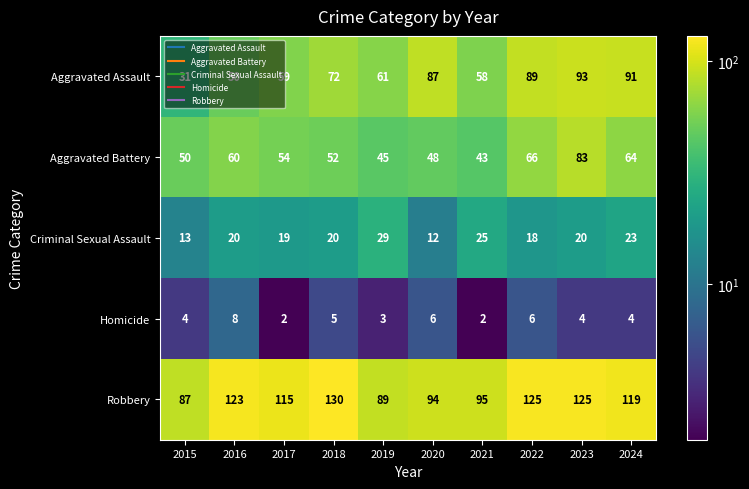

What is the average value of the Criminal Sexual Assault series?

20